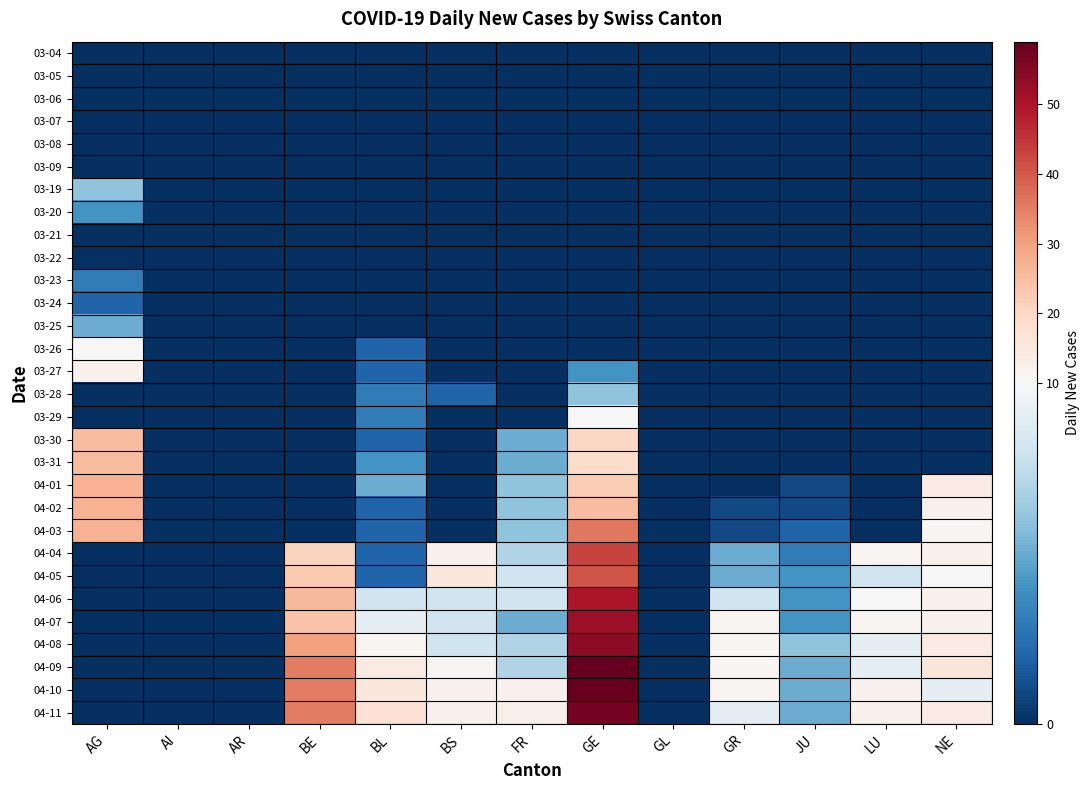

Reading right to left, extract all data points from this chart.

03-04: NE=0	LU=0	JU=0	GR=0	GL=0	GE=0	FR=0	BS=0	BL=0	BE=0	AR=0	AI=0	AG=0
03-05: NE=0	LU=0	JU=0	GR=0	GL=0	GE=0	FR=0	BS=0	BL=0	BE=0	AR=0	AI=0	AG=0
03-06: NE=0	LU=0	JU=0	GR=0	GL=0	GE=0	FR=0	BS=0	BL=0	BE=0	AR=0	AI=0	AG=0
03-07: NE=0	LU=0	JU=0	GR=0	GL=0	GE=0	FR=0	BS=0	BL=0	BE=0	AR=0	AI=0	AG=0
03-08: NE=0	LU=0	JU=0	GR=0	GL=0	GE=0	FR=0	BS=0	BL=0	BE=0	AR=0	AI=0	AG=0
03-09: NE=0	LU=0	JU=0	GR=0	GL=0	GE=0	FR=0	BS=0	BL=0	BE=0	AR=0	AI=0	AG=0
03-19: NE=0	LU=0	JU=0	GR=0	GL=0	GE=0	FR=0	BS=0	BL=0	BE=0	AR=0	AI=0	AG=6
03-20: NE=0	LU=0	JU=0	GR=0	GL=0	GE=0	FR=0	BS=0	BL=0	BE=0	AR=0	AI=0	AG=4
03-21: NE=0	LU=0	JU=0	GR=0	GL=0	GE=0	FR=0	BS=0	BL=0	BE=0	AR=0	AI=0	AG=0
03-22: NE=0	LU=0	JU=0	GR=0	GL=0	GE=0	FR=0	BS=0	BL=0	BE=0	AR=0	AI=0	AG=0
03-23: NE=0	LU=0	JU=0	GR=0	GL=0	GE=0	FR=0	BS=0	BL=0	BE=0	AR=0	AI=0	AG=3
03-24: NE=0	LU=0	JU=0	GR=0	GL=0	GE=0	FR=0	BS=0	BL=0	BE=0	AR=0	AI=0	AG=2
03-25: NE=0	LU=0	JU=0	GR=0	GL=0	GE=0	FR=0	BS=0	BL=0	BE=0	AR=0	AI=0	AG=5
03-26: NE=0	LU=0	JU=0	GR=0	GL=0	GE=0	FR=0	BS=0	BL=2	BE=0	AR=0	AI=0	AG=10
03-27: NE=0	LU=0	JU=0	GR=0	GL=0	GE=4	FR=0	BS=0	BL=2	BE=0	AR=0	AI=0	AG=12
03-28: NE=0	LU=0	JU=0	GR=0	GL=0	GE=6	FR=0	BS=2	BL=3	BE=0	AR=0	AI=0	AG=0
03-29: NE=0	LU=0	JU=0	GR=0	GL=0	GE=10	FR=0	BS=0	BL=3	BE=0	AR=0	AI=0	AG=0
03-30: NE=0	LU=0	JU=0	GR=0	GL=0	GE=20	FR=5	BS=0	BL=2	BE=0	AR=0	AI=0	AG=25
03-31: NE=0	LU=0	JU=0	GR=0	GL=0	GE=19	FR=5	BS=0	BL=4	BE=0	AR=0	AI=0	AG=25
04-01: NE=14	LU=0	JU=1	GR=0	GL=0	GE=22	FR=6	BS=0	BL=5	BE=0	AR=0	AI=0	AG=27
04-02: NE=12	LU=0	JU=1	GR=1	GL=0	GE=25	FR=6	BS=0	BL=2	BE=0	AR=0	AI=0	AG=27
04-03: NE=11	LU=0	JU=2	GR=1	GL=0	GE=36	FR=6	BS=0	BL=2	BE=0	AR=0	AI=0	AG=27
04-04: NE=12	LU=11	JU=3	GR=5	GL=0	GE=43	FR=7	BS=12	BL=2	BE=21	AR=0	AI=0	AG=0
04-05: NE=10	LU=8	JU=4	GR=5	GL=0	GE=41	FR=8	BS=15	BL=2	BE=23	AR=0	AI=0	AG=0
04-06: NE=12	LU=10	JU=4	GR=8	GL=0	GE=50	FR=8	BS=8	BL=8	BE=26	AR=0	AI=0	AG=0
04-07: NE=12	LU=11	JU=4	GR=11	GL=0	GE=52	FR=5	BS=8	BL=9	BE=24	AR=0	AI=0	AG=0
04-08: NE=14	LU=9	JU=6	GR=11	GL=0	GE=54	FR=7	BS=8	BL=11	BE=30	AR=0	AI=0	AG=0
04-09: NE=16	LU=9	JU=5	GR=11	GL=0	GE=59	FR=7	BS=11	BL=14	BE=35	AR=0	AI=0	AG=0
04-10: NE=9	LU=12	JU=5	GR=11	GL=0	GE=59	FR=12	BS=12	BL=15	BE=35	AR=0	AI=0	AG=0
04-11: NE=14	LU=12	JU=5	GR=9	GL=0	GE=57	FR=13	BS=12	BL=17	BE=35	AR=0	AI=0	AG=0